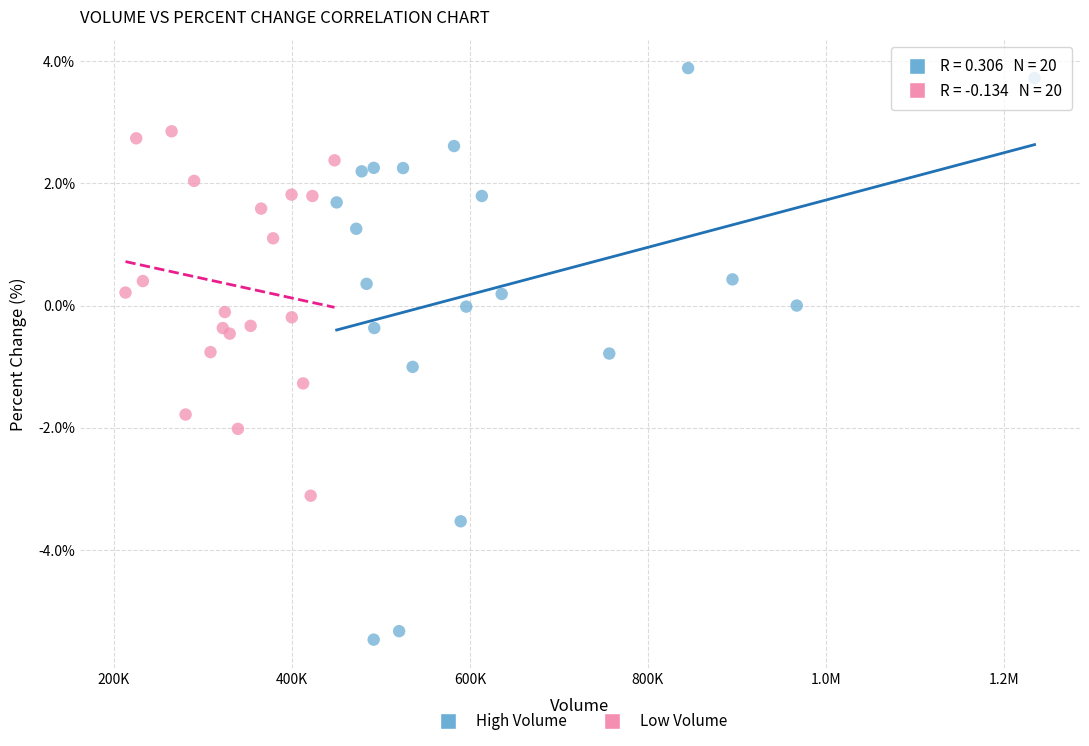

What are all the series names shown in the legend?

High Volume, Low Volume